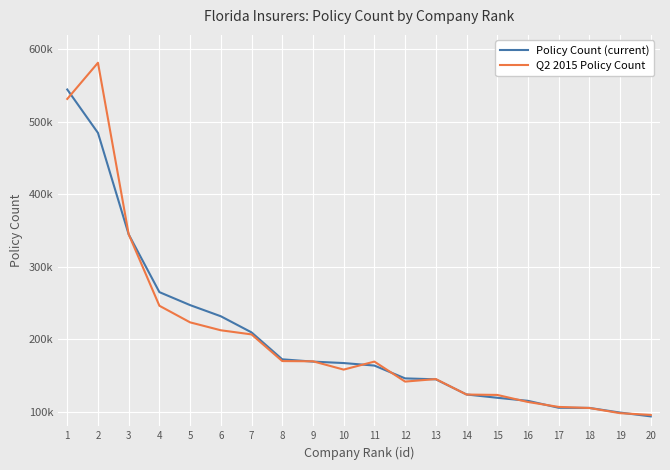

Rank the series at 13 from lowest to highest value.

Policy Count (current), Q2 2015 Policy Count